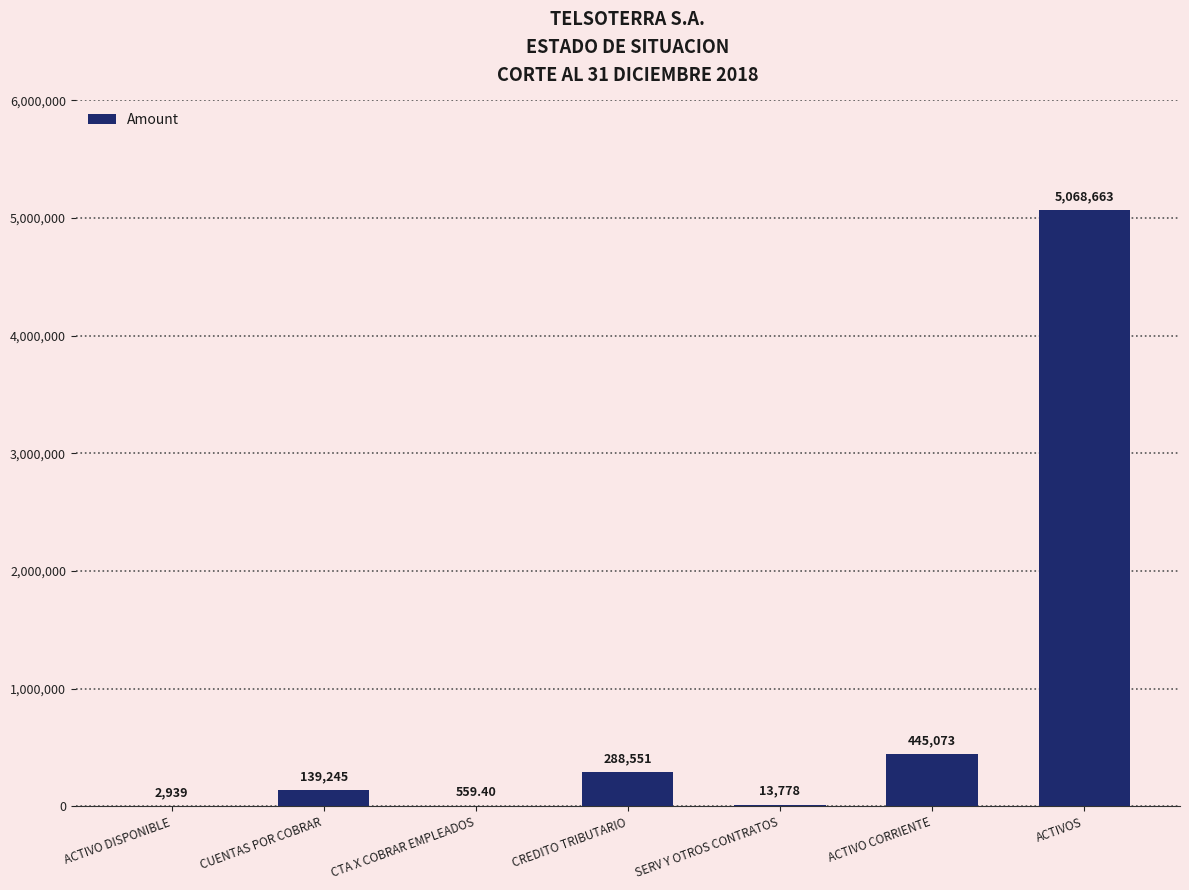

What is the maximum value shown in the chart?

5068663.0